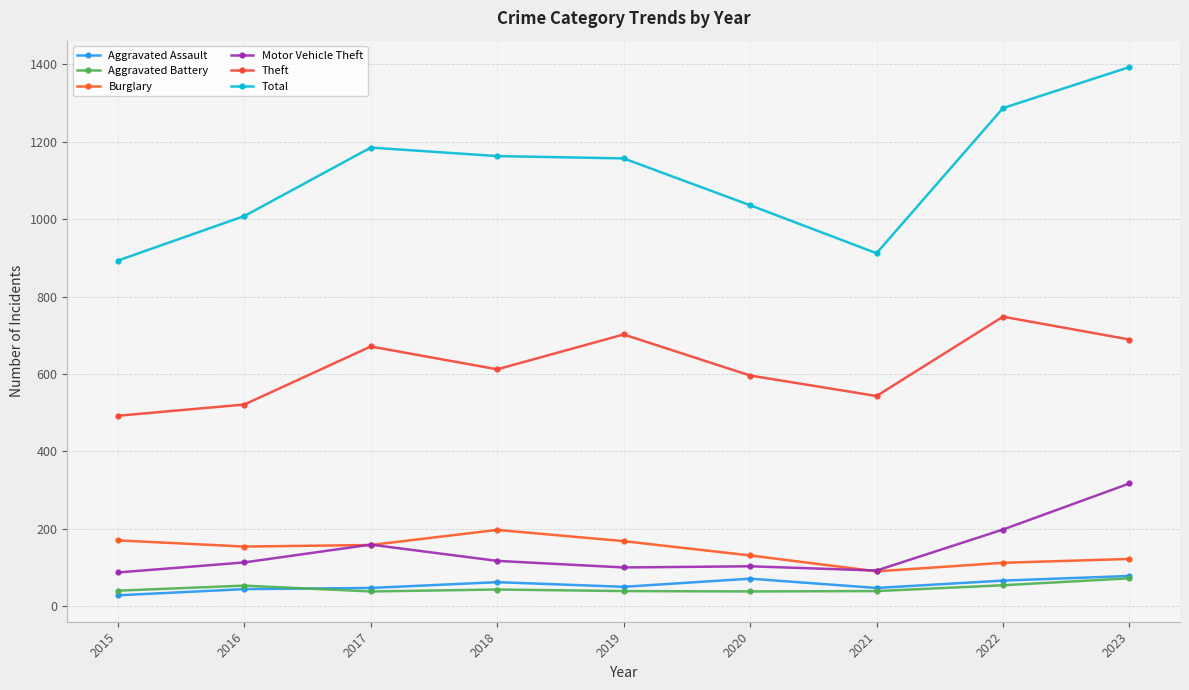

Between 2017 and 2021, which is larger?

2017